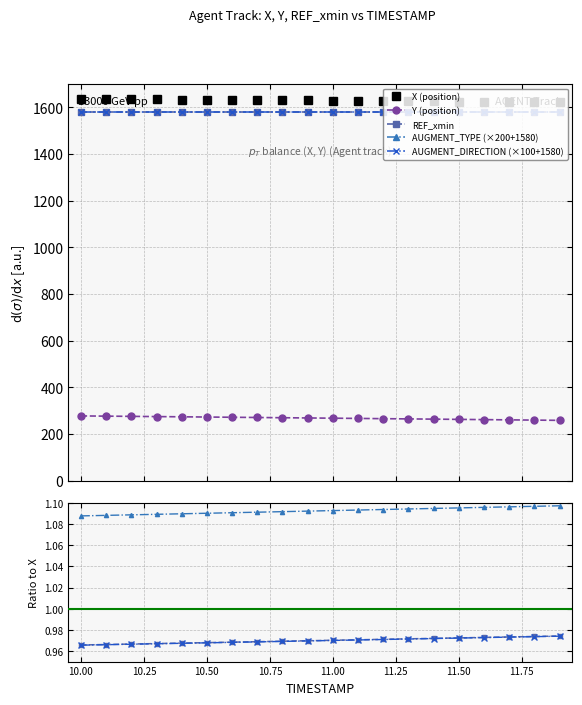

What is the maximum value for REF_xmin?

1580.3